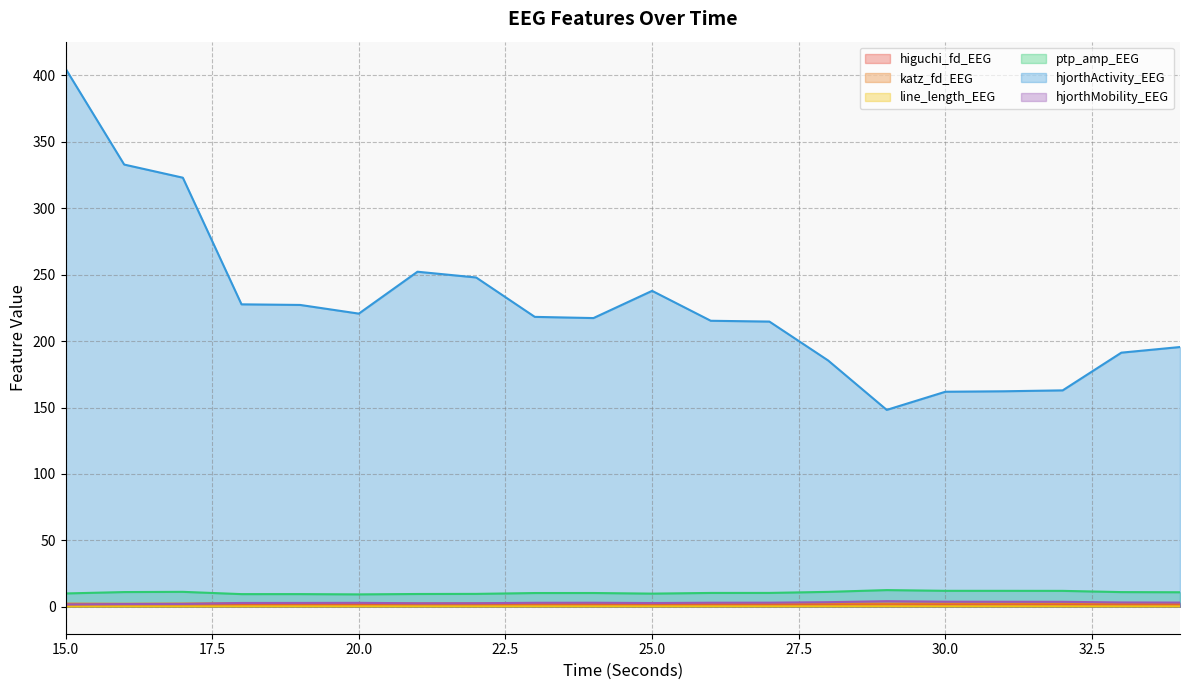

True or false: ptp_amp_EEG and line_length_EEG cross at least once.

False